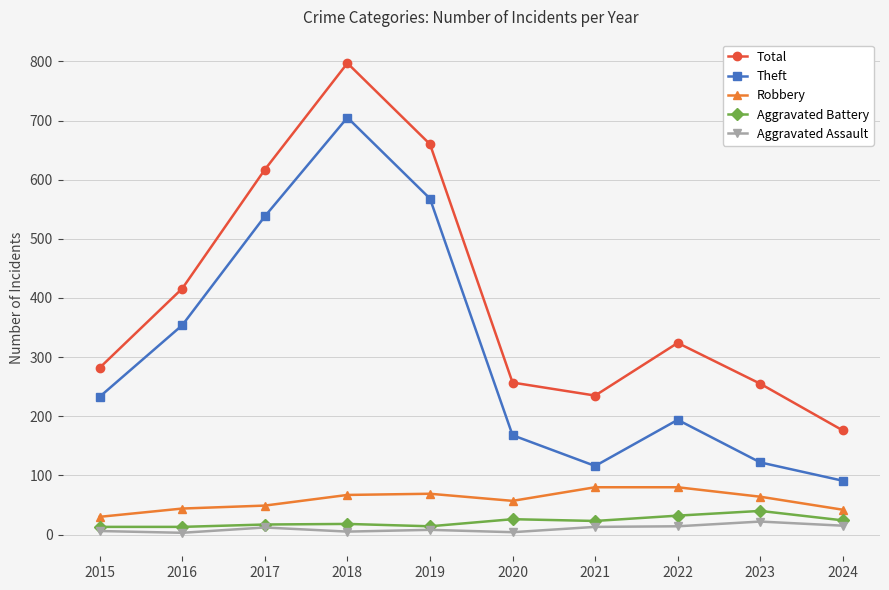

At how many categories does at least one series exceed 484?

3